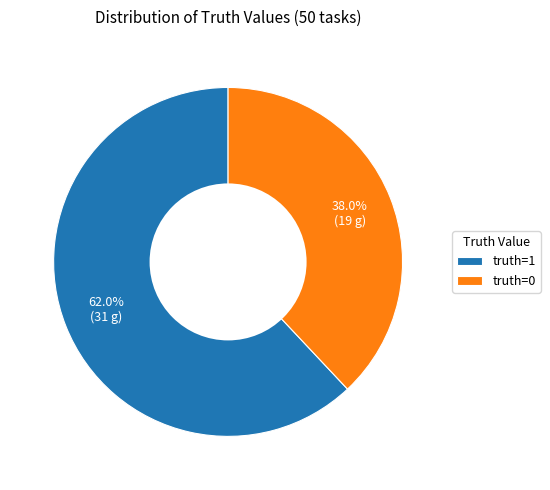

How many slices are in this pie chart?

2